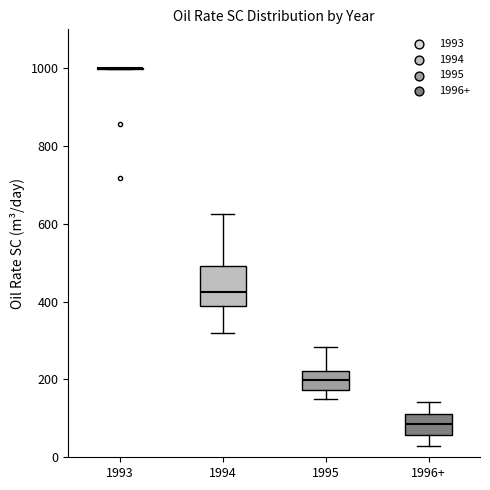

Where is the upper edge of the box for 1996+ on the y-axis? The values are not printed on the chart, so give them approximately, as read against the axis.

120